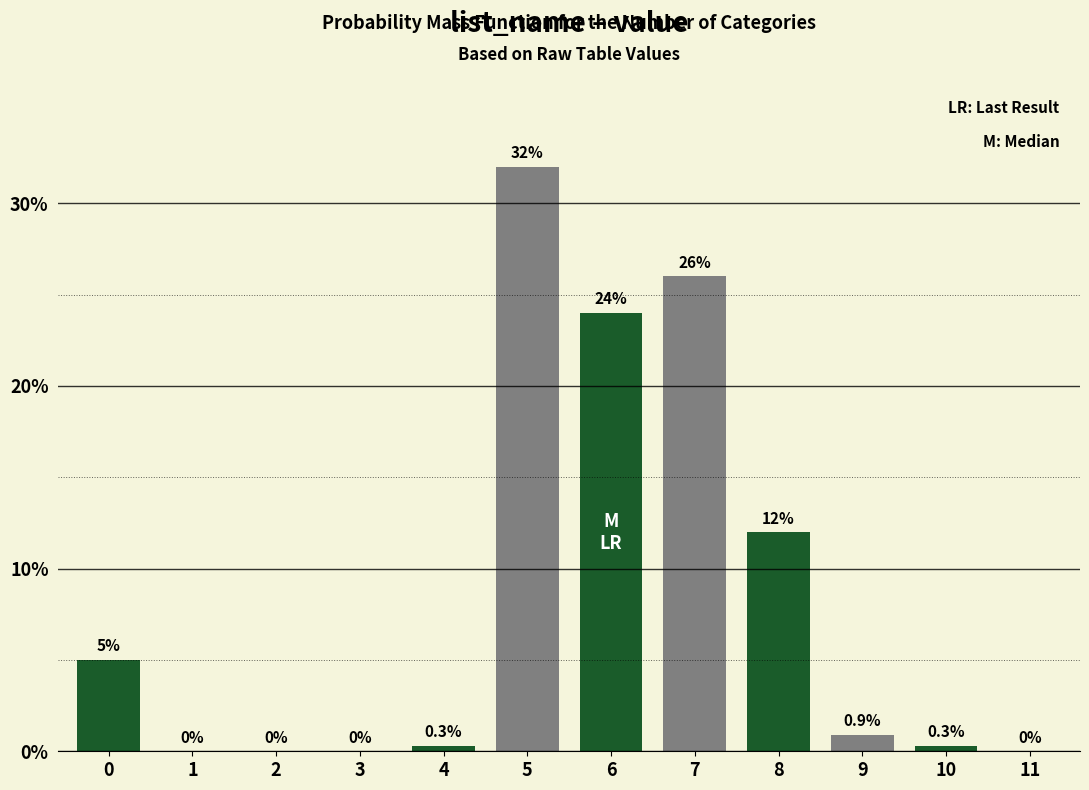

Reading right to left, transcribe all the data shown in this chart.

11=0.0	10=0.3	9=0.9	8=12.0	7=26.0	6=24.0	5=32.0	4=0.3	3=0.0	2=0.0	1=0.0	0=5.0